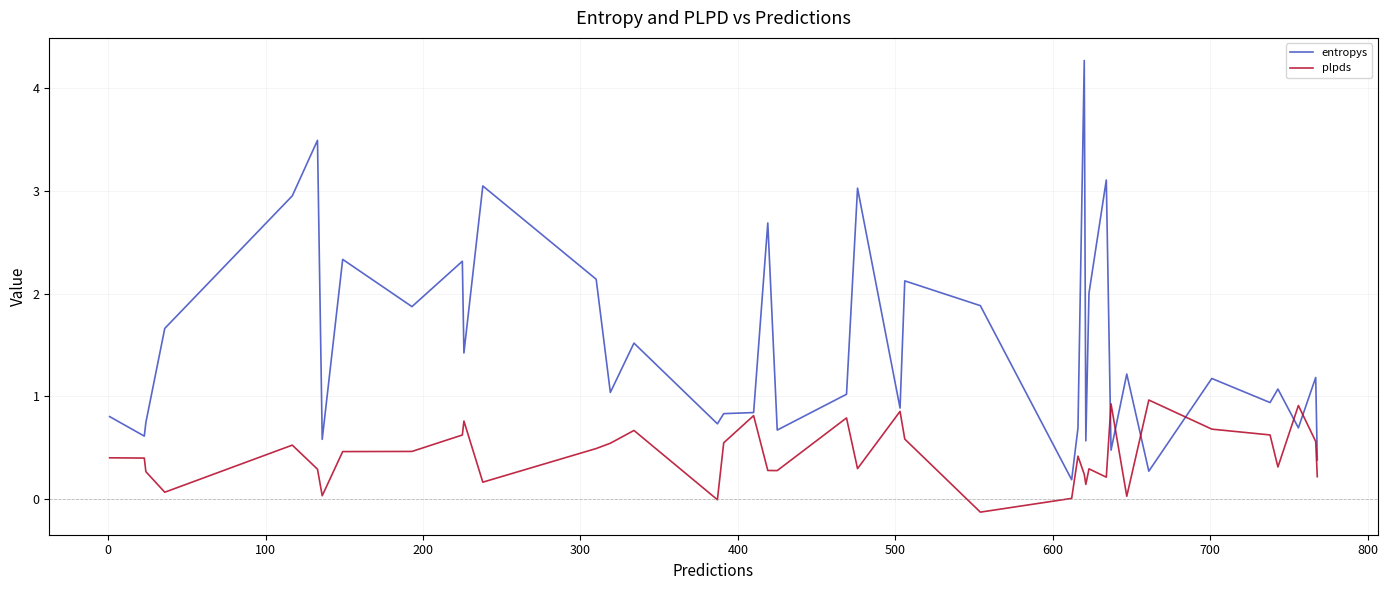

Which series has the largest range (max minus min)?

entropys